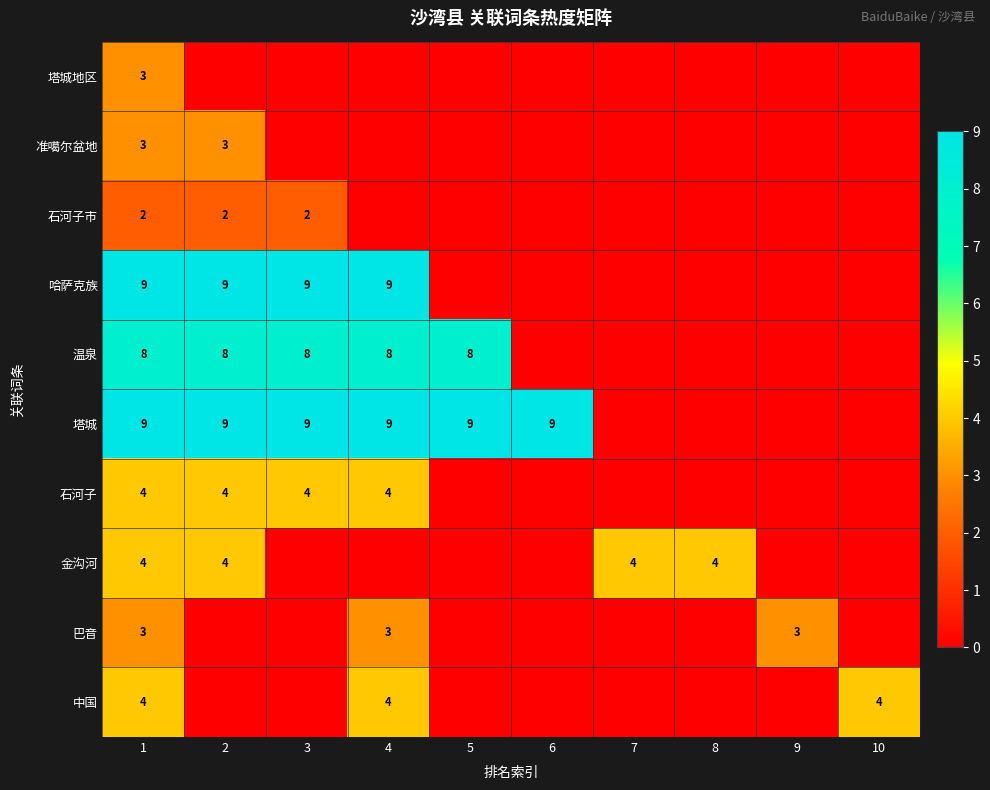

Which series has the largest total across all categories?

塔城